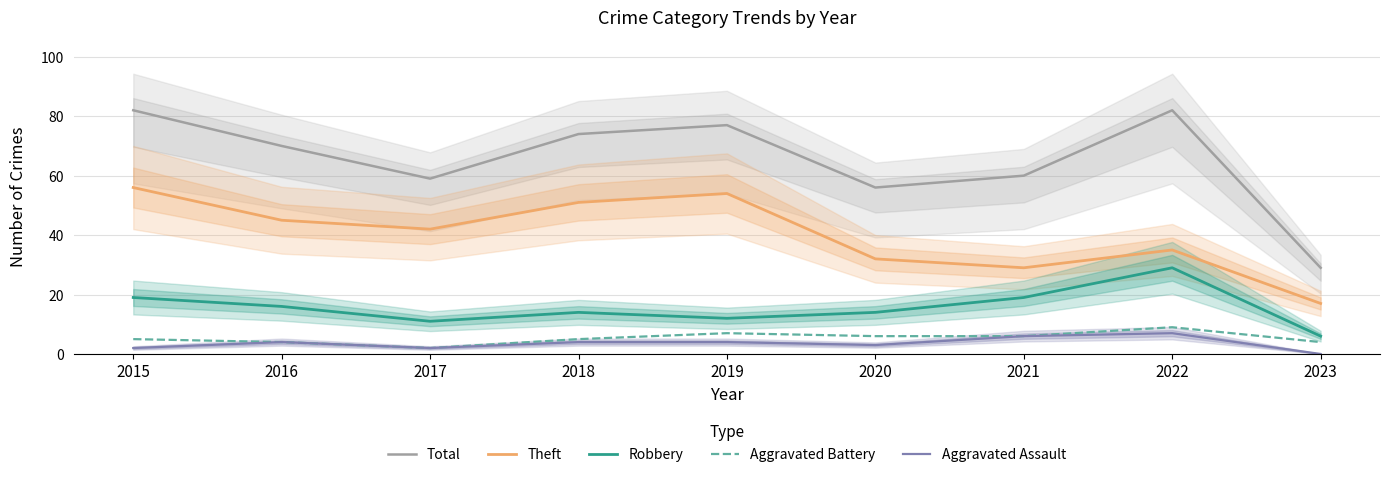

Reading left to right, what are all the values shown in this chart?

Total: 2015=82	2016=70	2017=59	2018=74	2019=77	2020=56	2021=60	2022=82	2023=29
Theft: 2015=56	2016=45	2017=42	2018=51	2019=54	2020=32	2021=29	2022=35	2023=17
Robbery: 2015=19	2016=16	2017=11	2018=14	2019=12	2020=14	2021=19	2022=29	2023=6
Aggravated Battery: 2015=5	2016=4	2017=2	2018=5	2019=7	2020=6	2021=6	2022=9	2023=4
Aggravated Assault: 2015=2	2016=4	2017=2	2018=4	2019=4	2020=3	2021=6	2022=7	2023=0